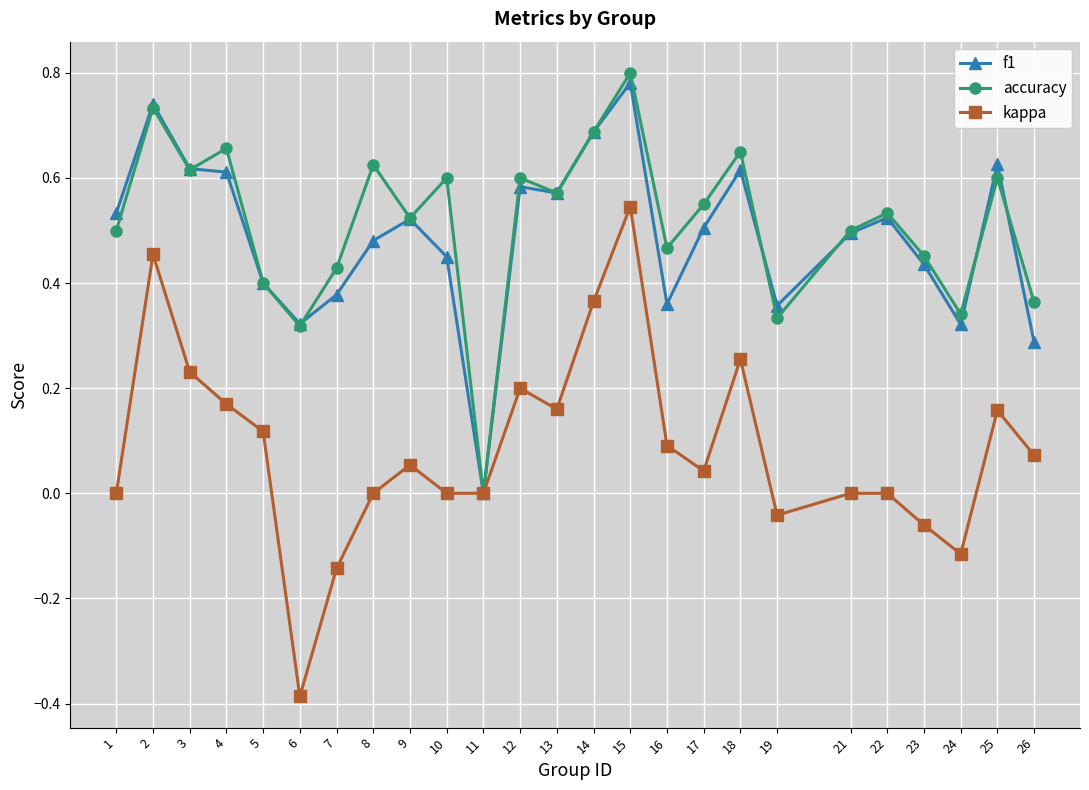

True or false: kappa has more than 0 interior local peaks.

True